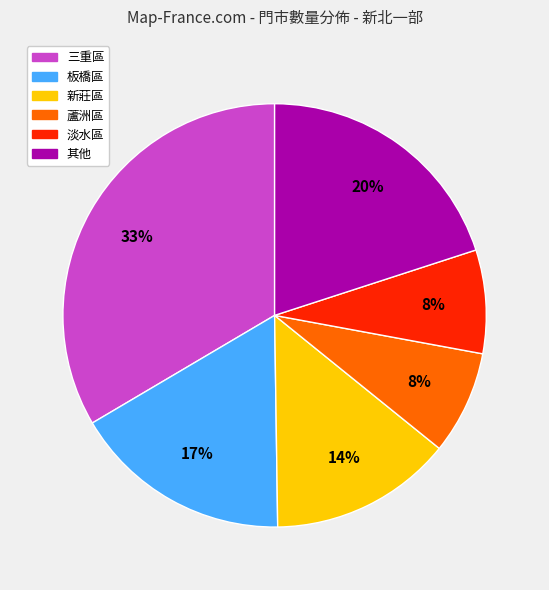

To the nearest percent, what is the average slice percentage?

17%